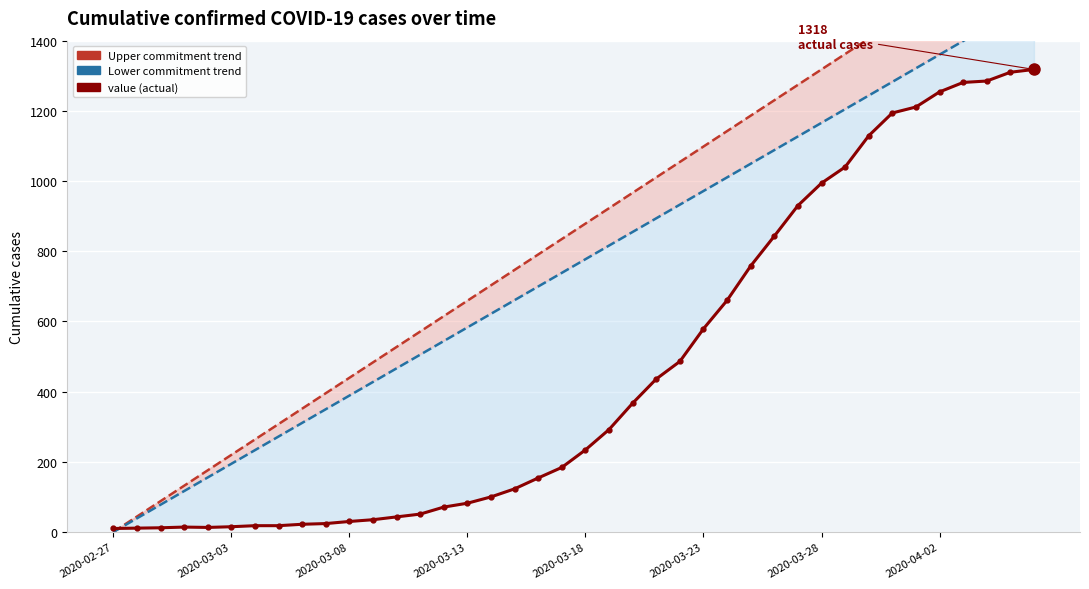

What is the greatest value displayed?

1713.4